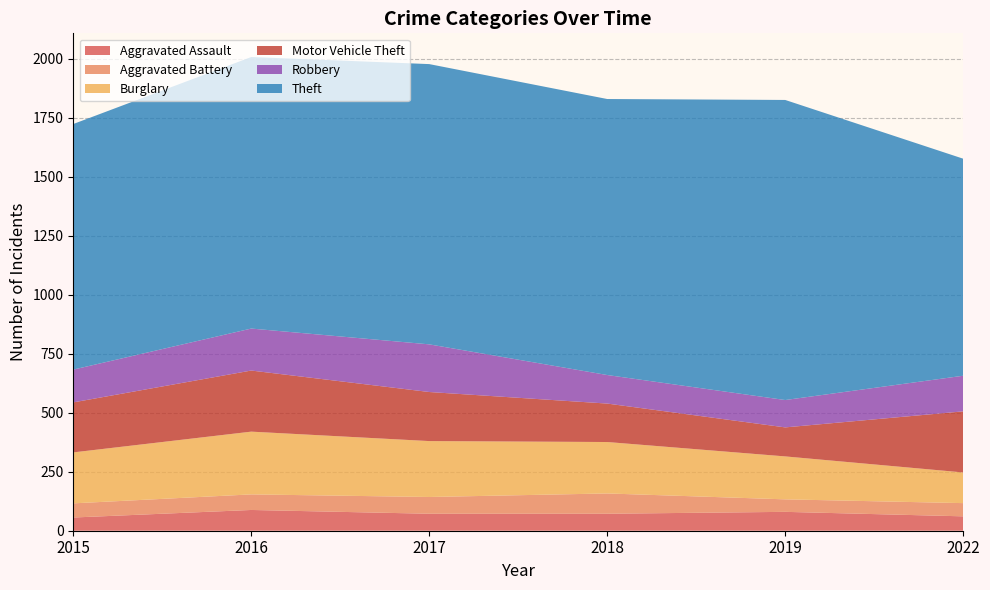

Reading left to right, transcribe all the data shown in this chart.

Aggravated Assault: 56	88	72	72	80	61
Aggravated Battery: 60	66	71	86	53	56
Burglary: 216	266	237	218	182	130
Motor Vehicle Theft: 212	259	208	163	123	259
Robbery: 139	178	202	121	116	151
Theft: 1041	1151	1188	1170	1272	920